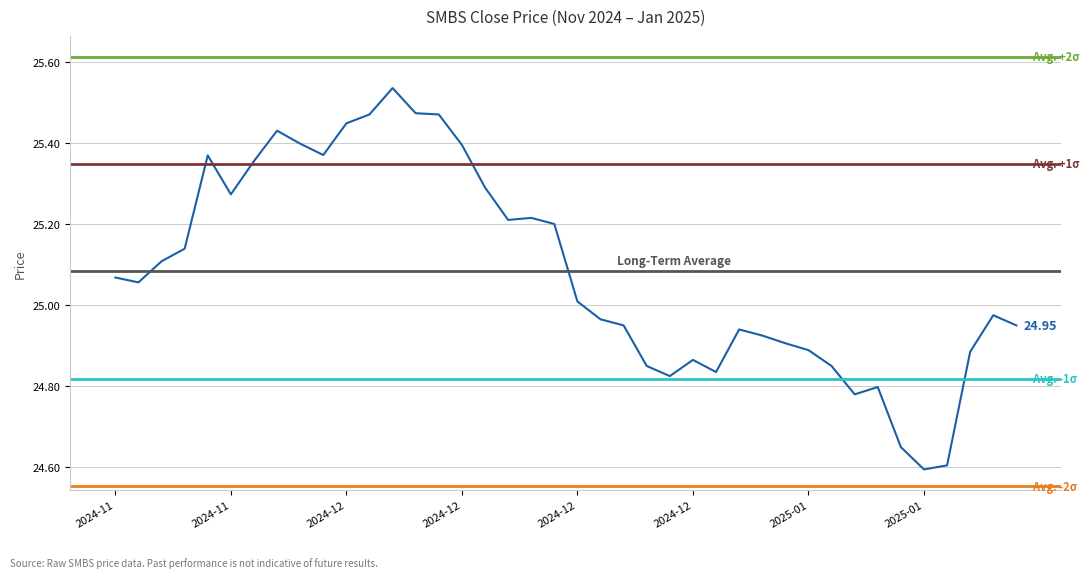

How many data points are less than 25?

19